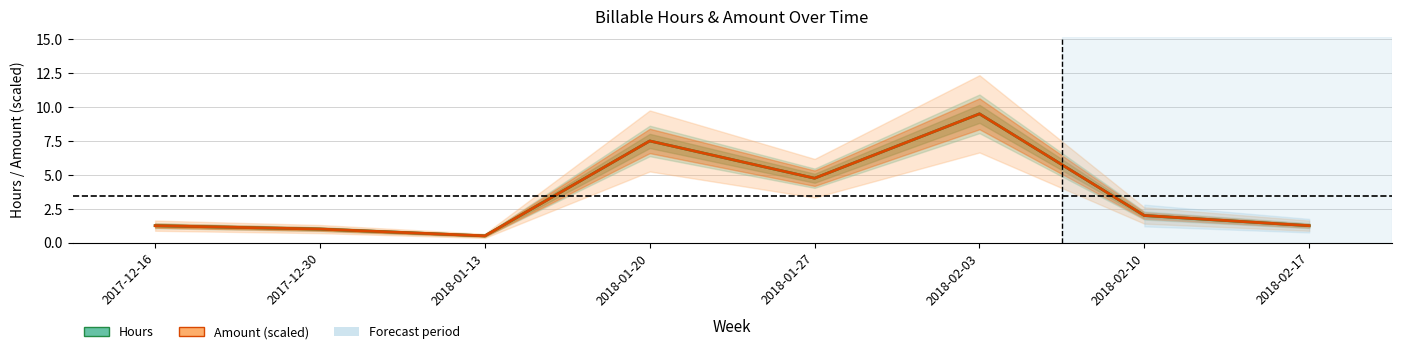

What is the sum of the Hours values at 2017-12-16 and 2017-12-30?

2.2